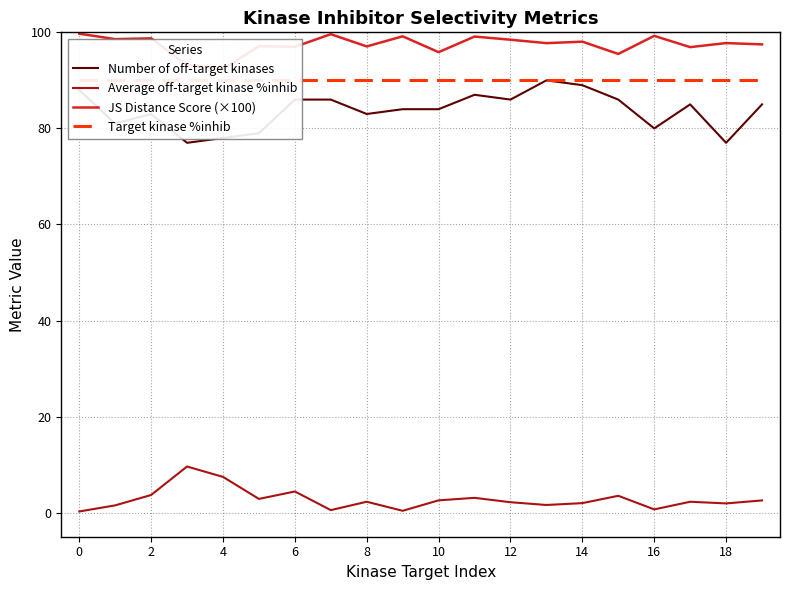

Which series has the largest range (max minus min)?

Number of off-target kinases